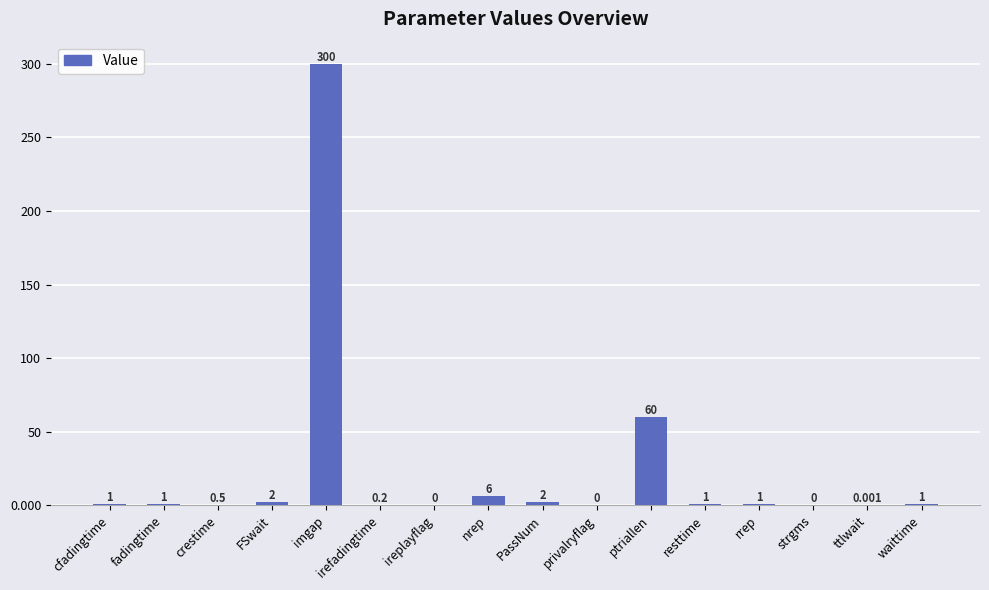

What is the greatest value displayed?

300.0